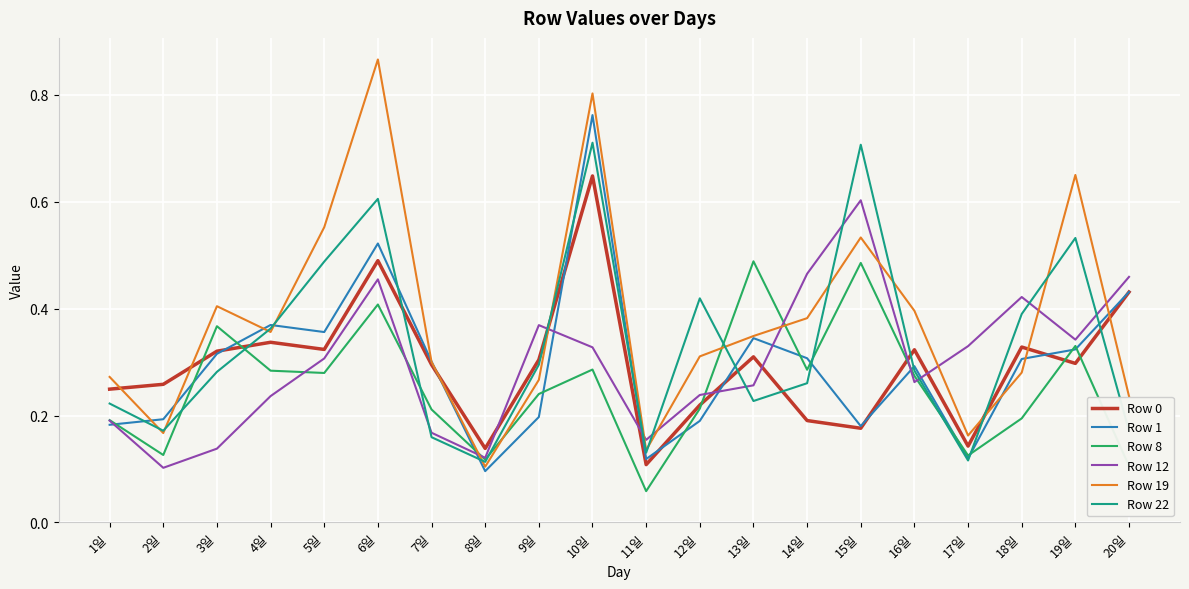

True or false: Row 19 has more than 1 interior local peaks.

True